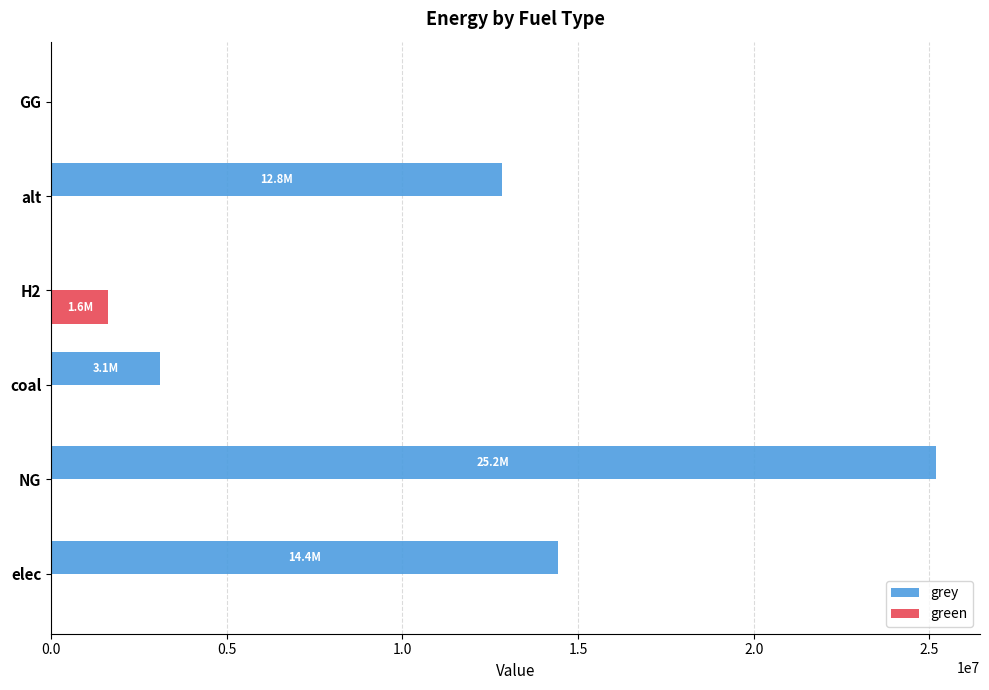

Is it true that grey equals -14729362.5 at GG?

False